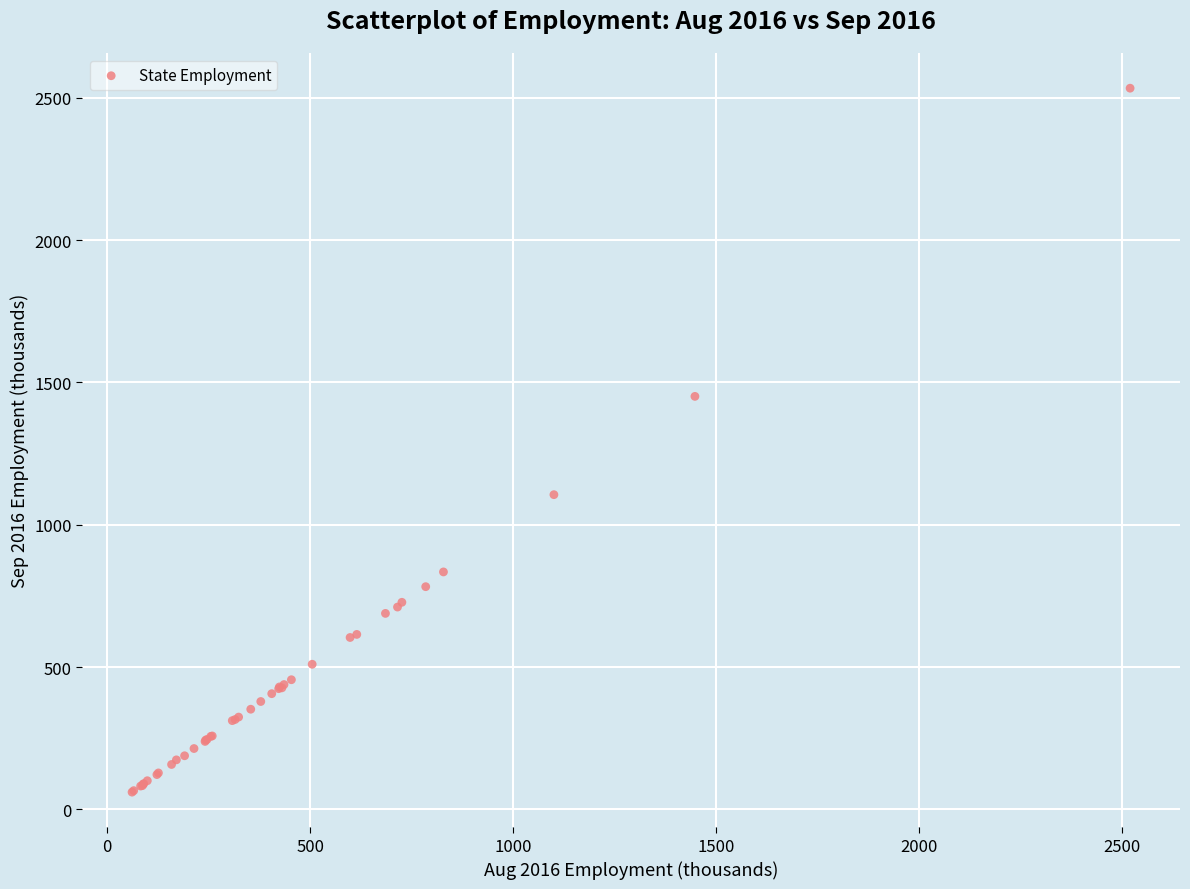

What Y value in the scatter plot is closest to 1297?

1450.9